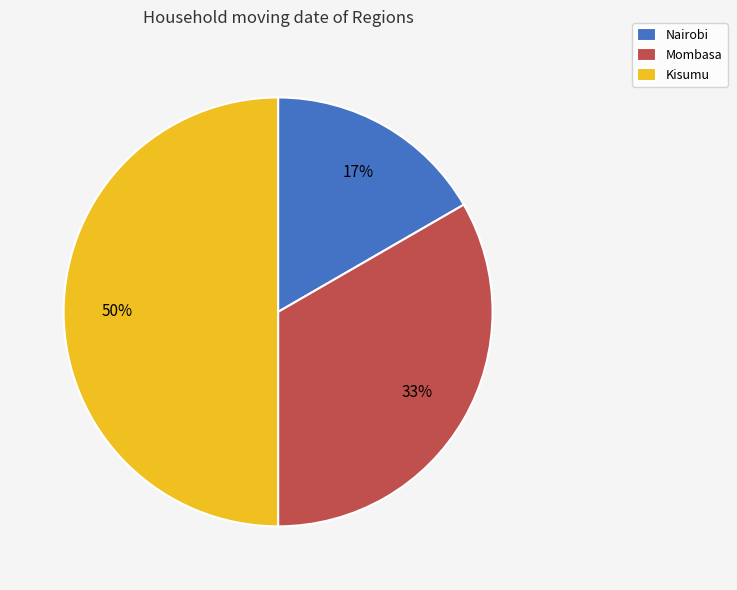

How many slices are in this pie chart?

3